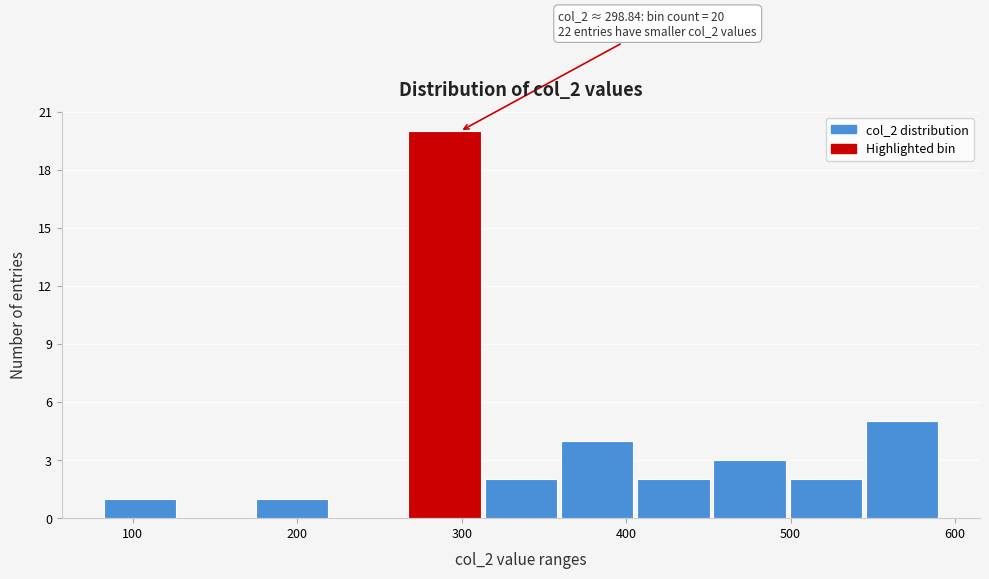

Over which range of the x-axis is the bar tallest?

270 to 310